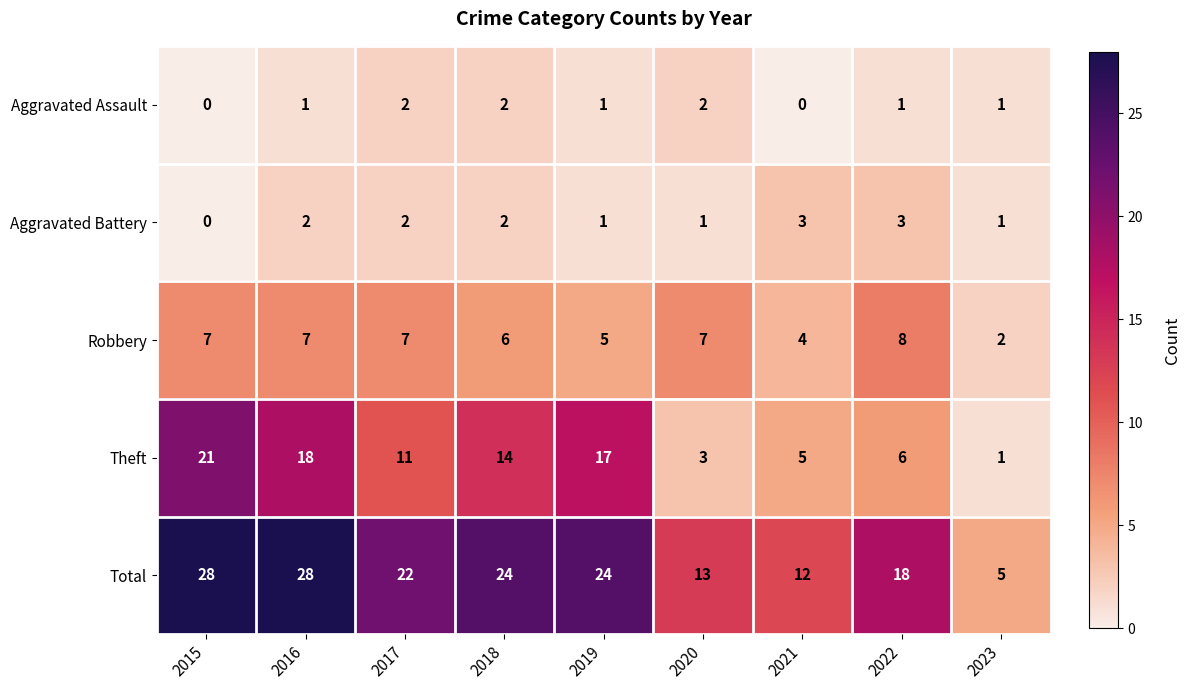

List the series in order of their peak value, lowest first.

Aggravated Assault, Aggravated Battery, Robbery, Theft, Total